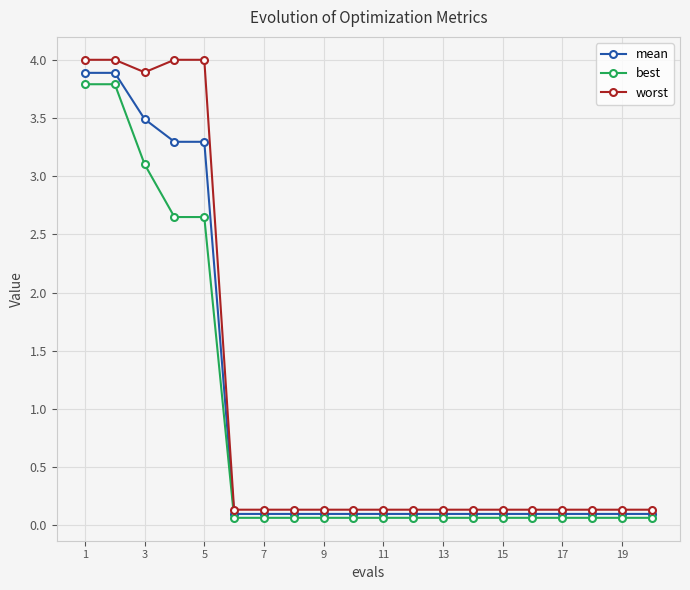

What is the maximum value shown in the chart?

4.0